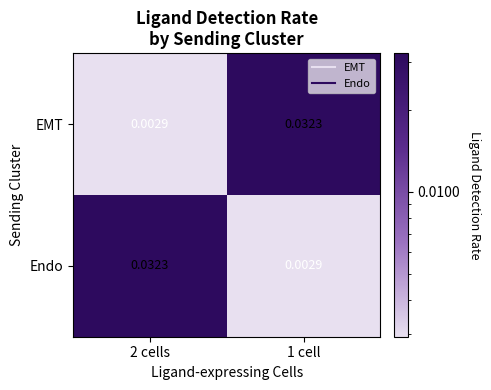

At 1 cell, list the series in order from largest to smallest.

EMT, Endo